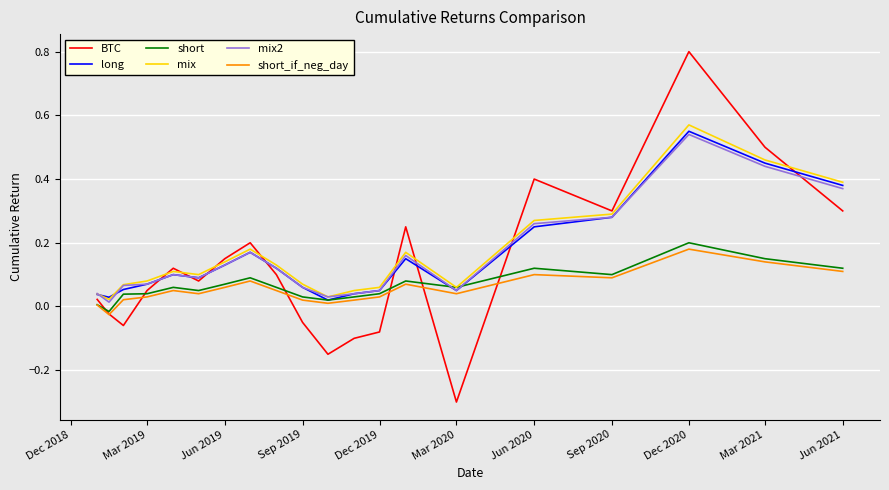

What is the maximum value shown in the chart?

0.8